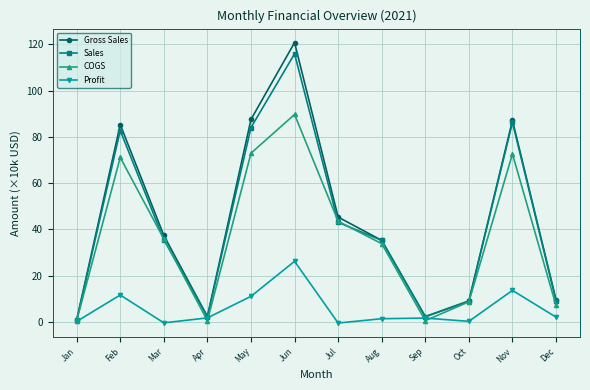

Where is the first local minimum for COGS?

Apr